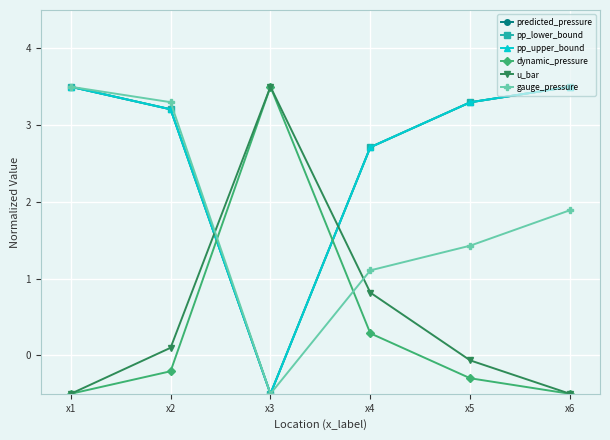

True or false: dynamic_pressure and pp_upper_bound intersect in this chart.

True